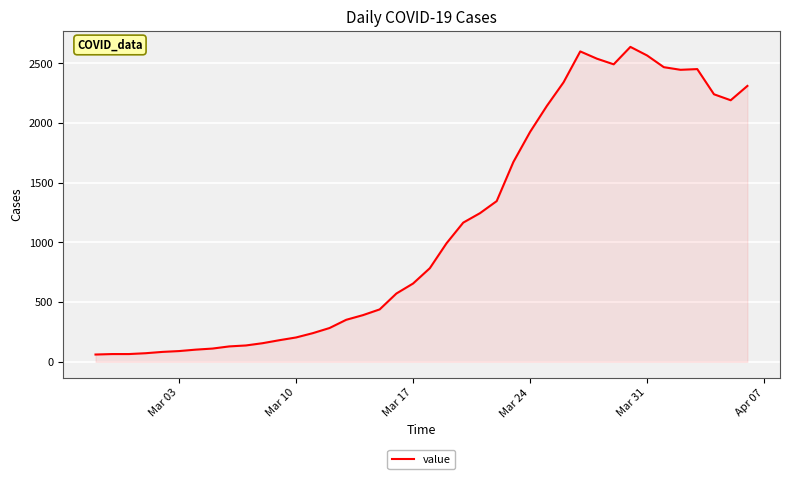

What is the average value?

1124